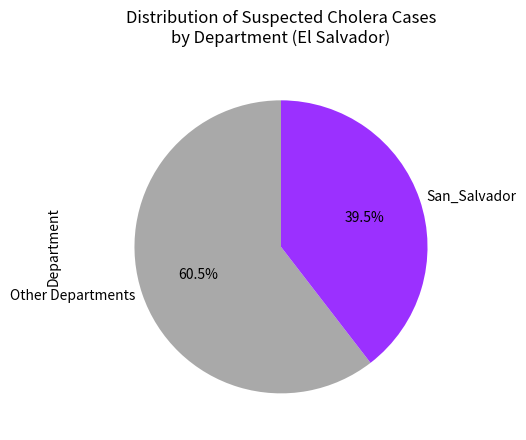

What percentage is NOT represented by Other Departments?

39.5%